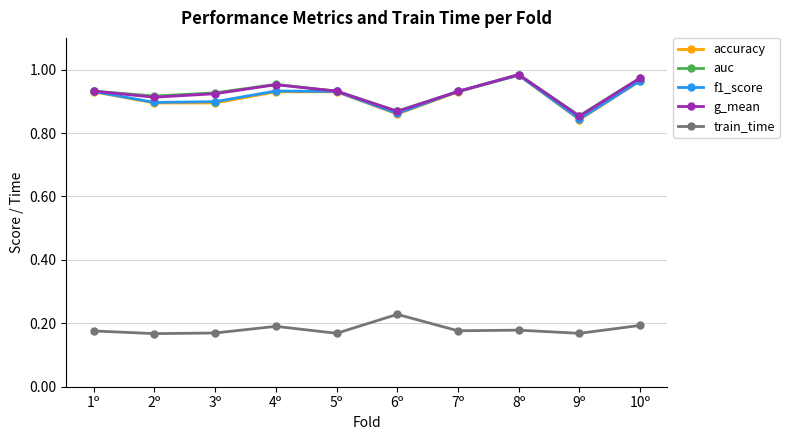

How many train_time values are between 0 and 1?

10